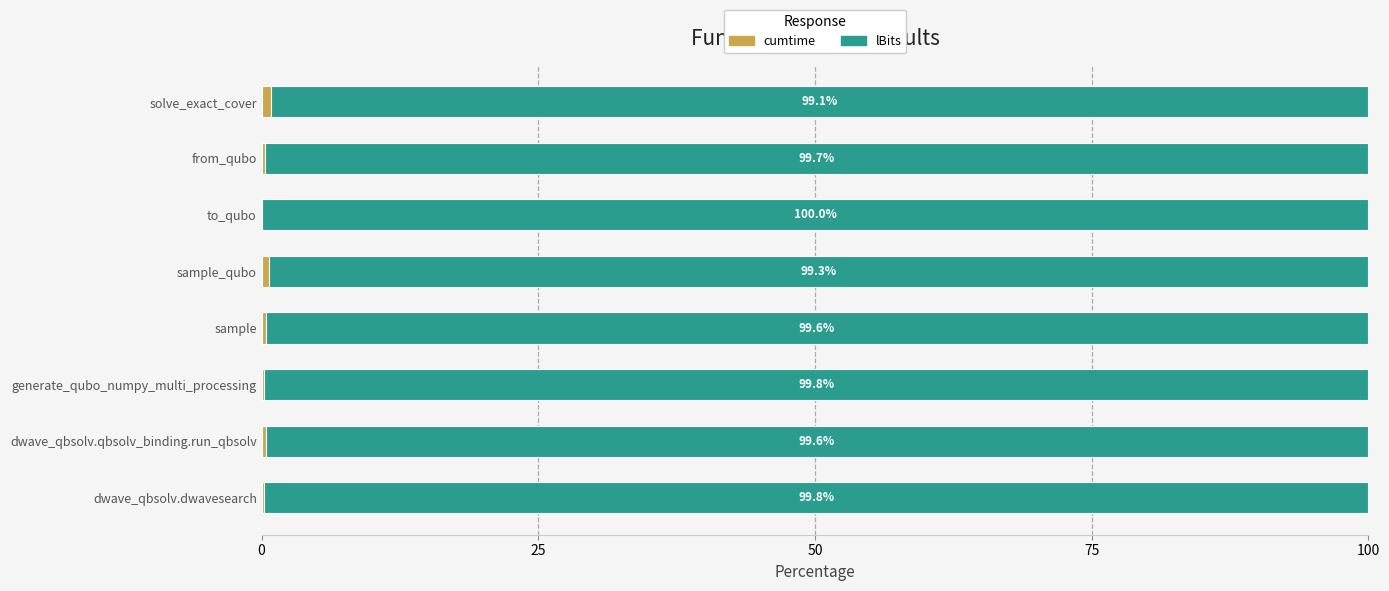

What is the total value across all series at from_qubo?

100.0